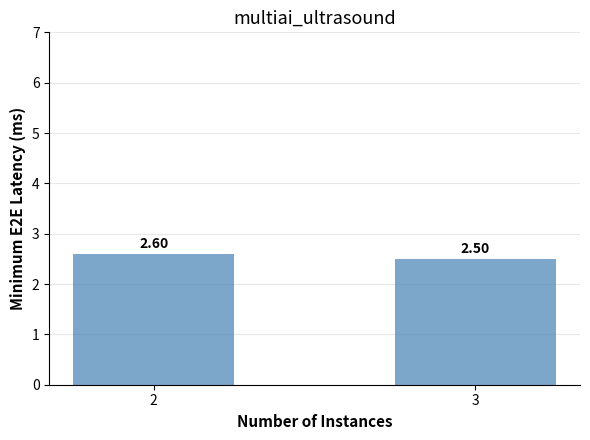

Approximately how many times larger is the value at 3 compared to 2?

1.0